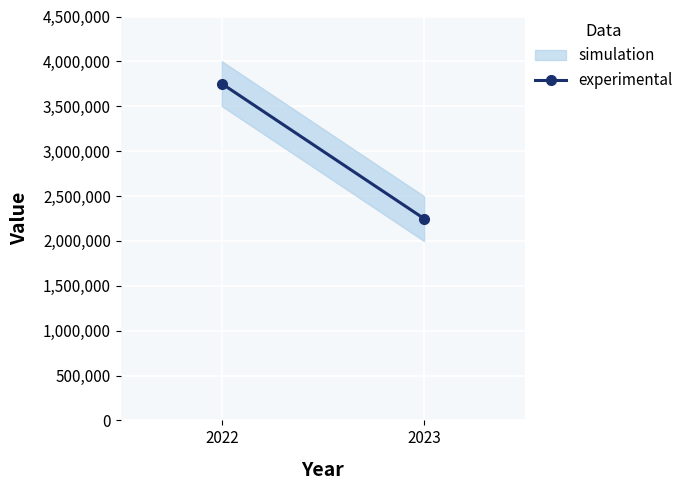

Is this an area chart (filled region under the line)?

No